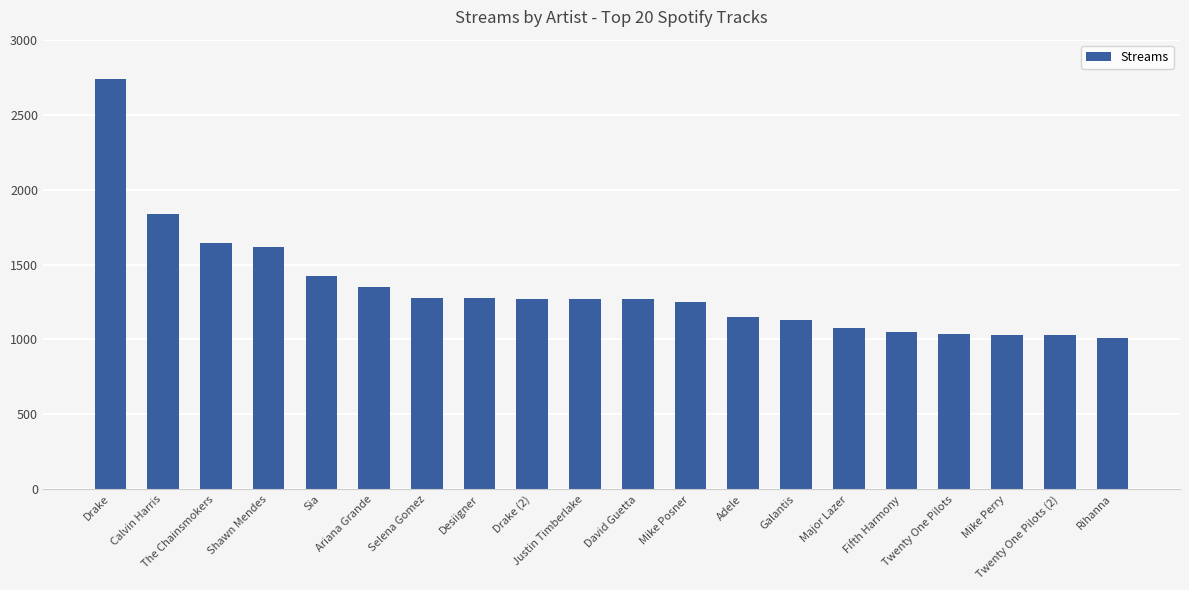

Read the value at Sia.

1425